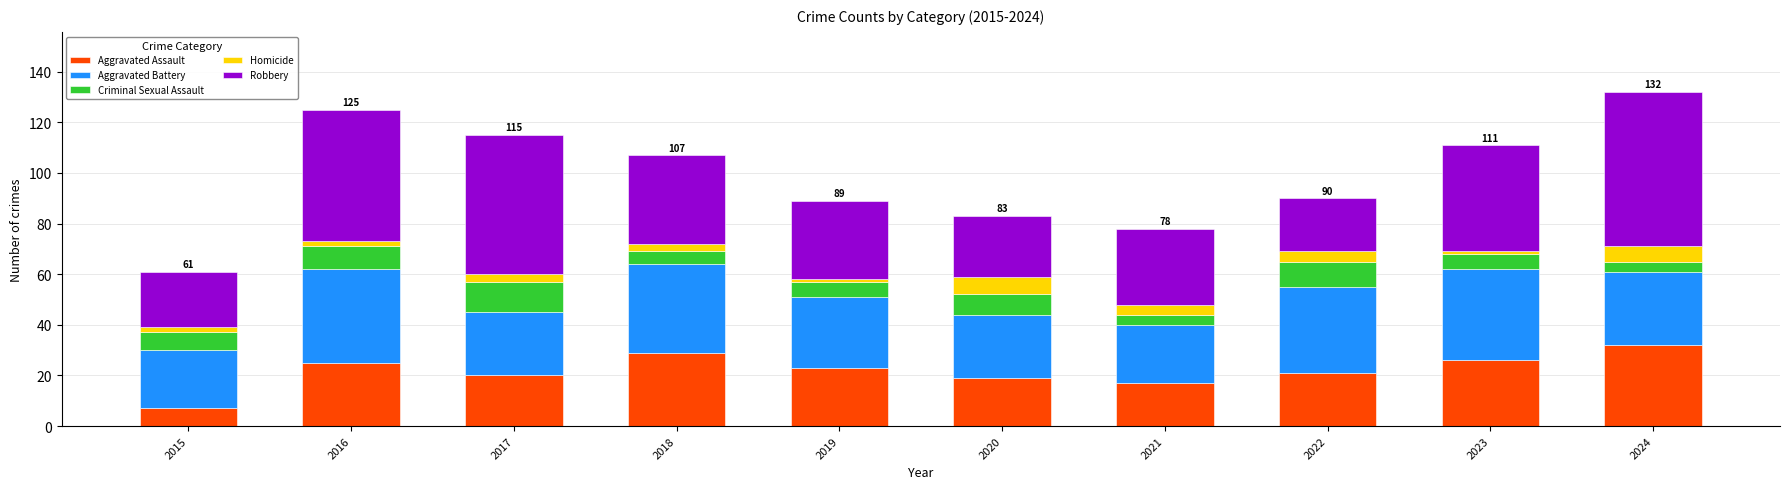

At which label does Aggravated Assault reach its minimum?

2015